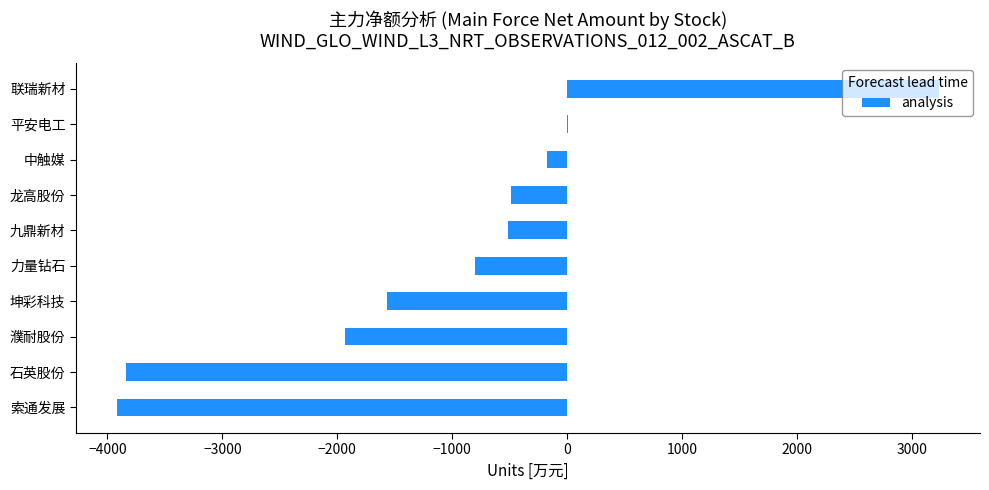

What is the maximum value shown in the chart?

3234.0